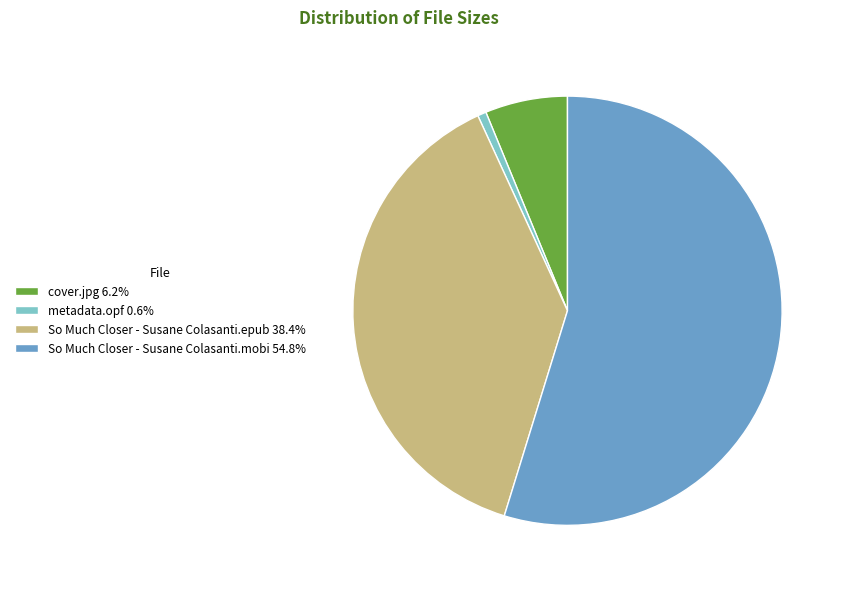

Is the sum of So Much Closer - Susane Colasanti.epub 38.4% and cover.jpg 6.2% greater than half?

No